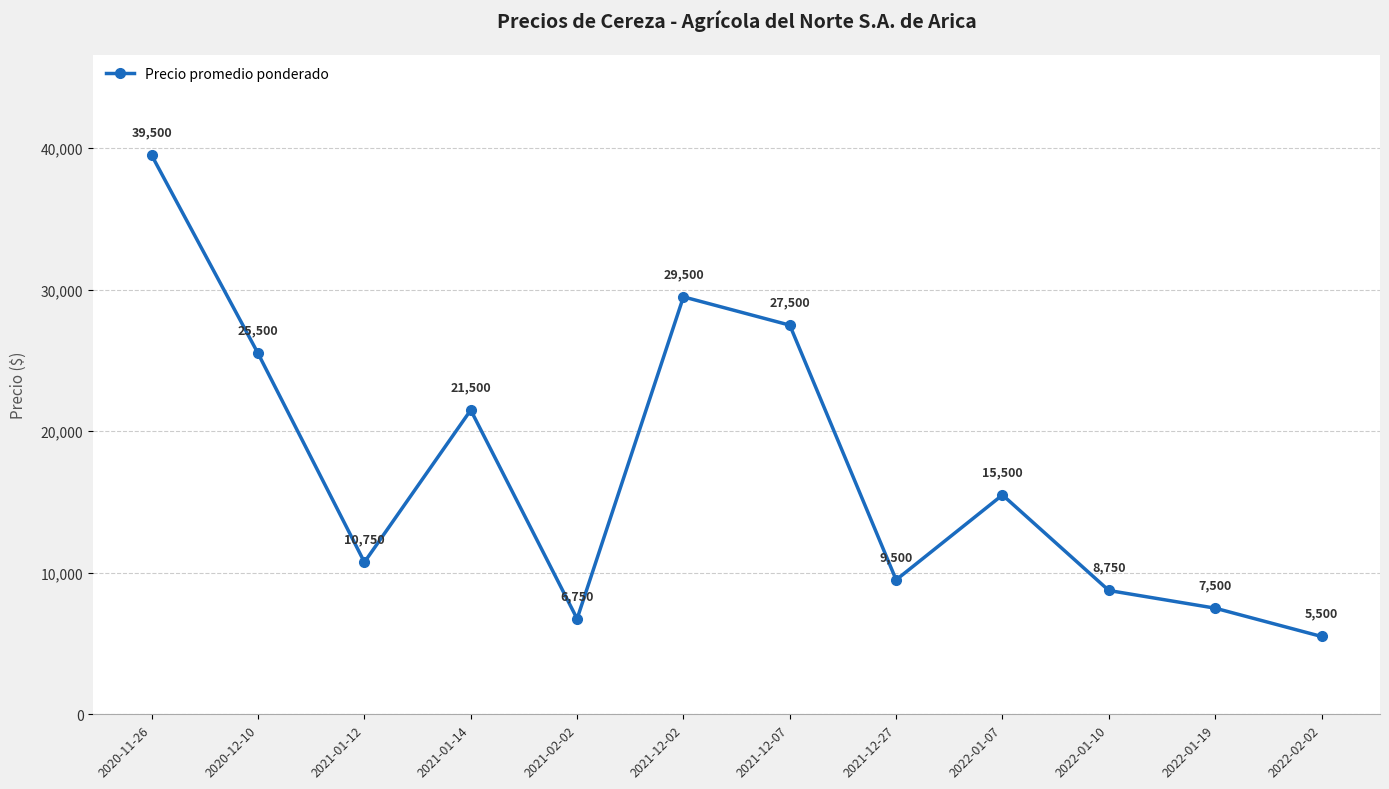

How many interior local valleys (lower than both neighbors) does the data have?

3